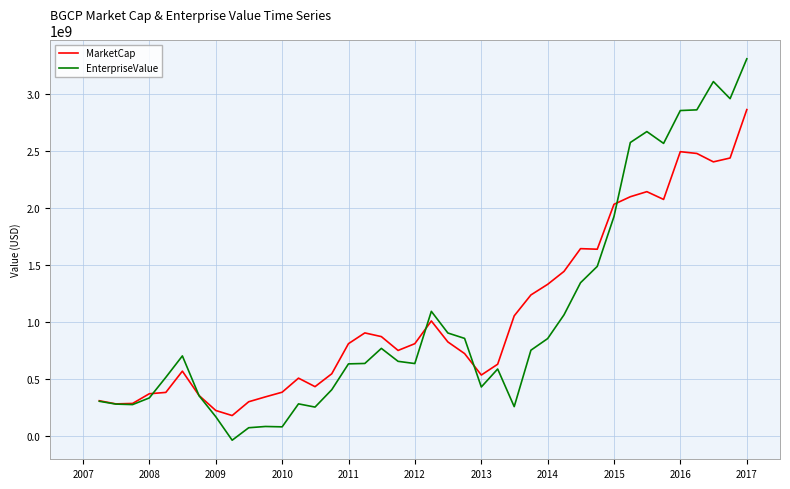

What is the maximum value for MarketCap?

2862691590.0